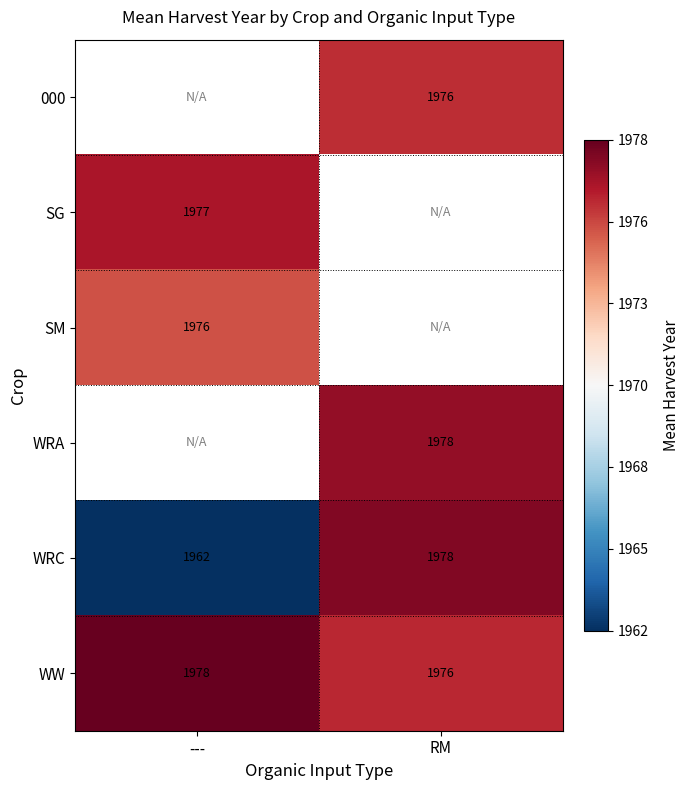

Where is WRC nearest to the value 1970?

---